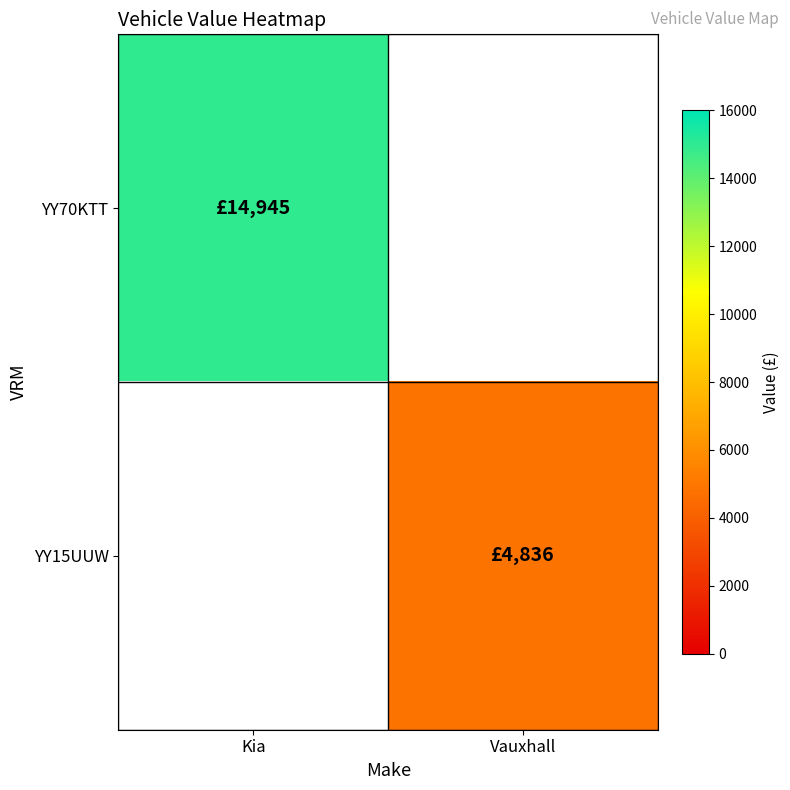

How many series are shown in this chart?

2